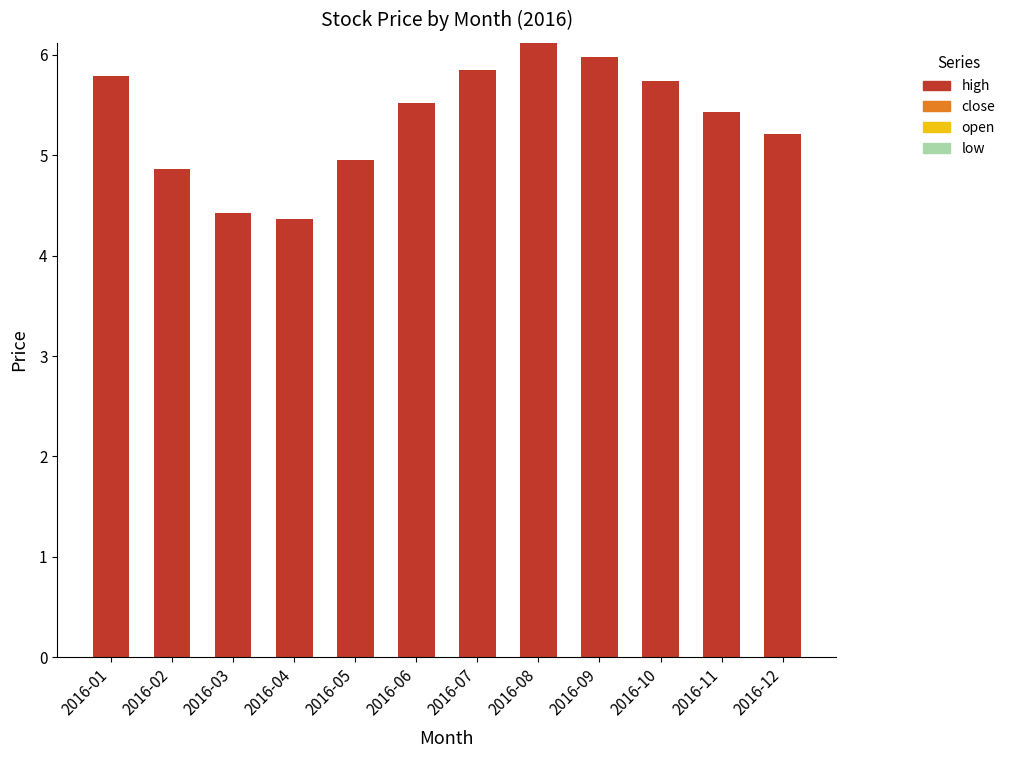

What is the value of the 11th bar from the left?

5.4